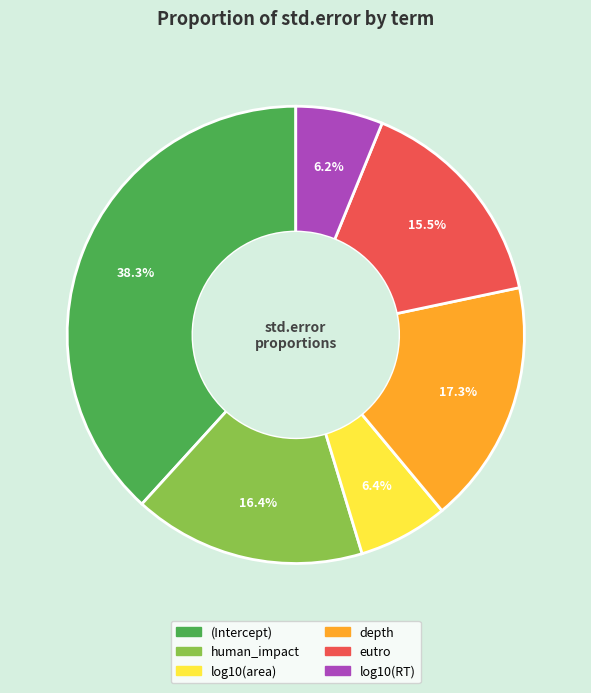

To the nearest percent, what is the difference between the (Intercept) and log10(area) slice percentages?

32%